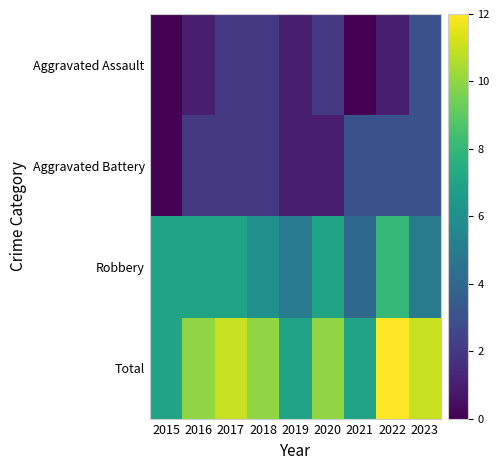

Reading left to right, extract all data points from this chart.

Aggravated Assault: 2015=0	2016=1	2017=2	2018=2	2019=1	2020=2	2021=0	2022=1	2023=3
Aggravated Battery: 2015=0	2016=2	2017=2	2018=2	2019=1	2020=1	2021=3	2022=3	2023=3
Robbery: 2015=7	2016=7	2017=7	2018=6	2019=5	2020=7	2021=4	2022=8	2023=5
Total: 2015=7	2016=10	2017=11	2018=10	2019=7	2020=10	2021=7	2022=12	2023=11